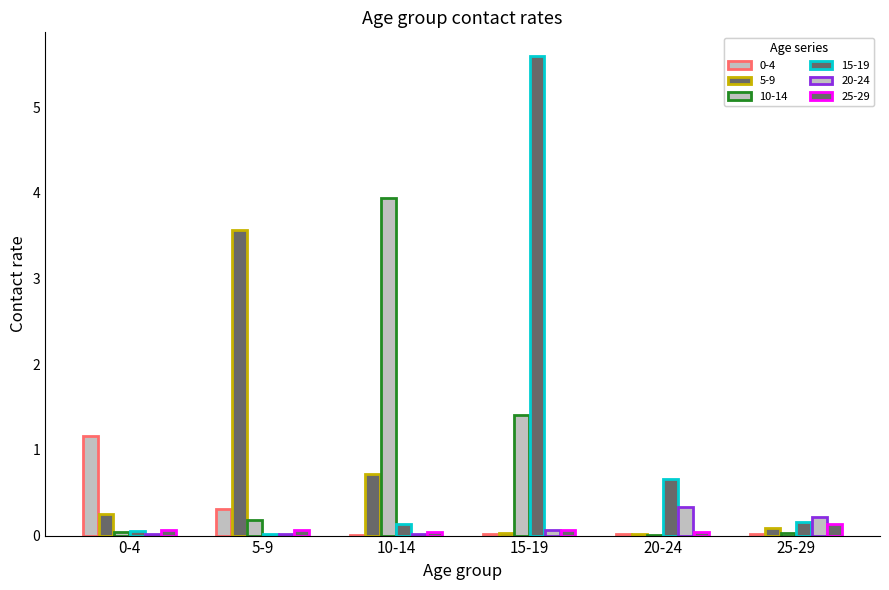

Are the bars horizontal?

No